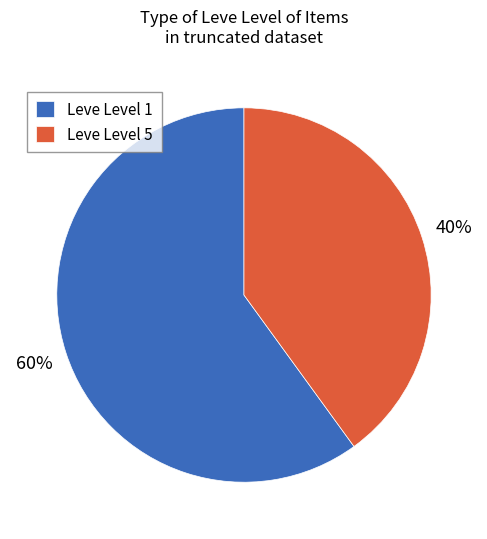

To the nearest percent, what is the difference between the largest and smallest slice percentages?

20%